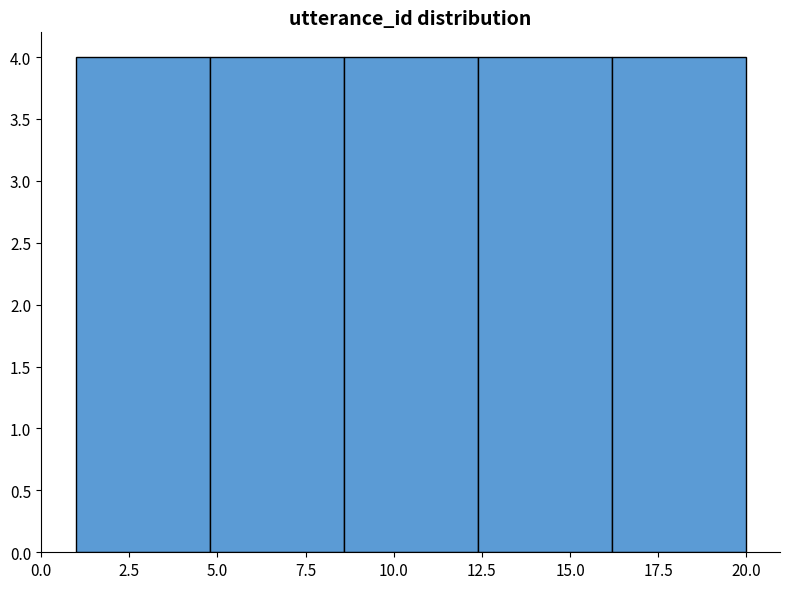

What is the height of the bar covering 1.0 to 4.8 on the x-axis? Neither the bar edges nor the heights are printed on the chart, so give them approximately, as read against the axes.

4